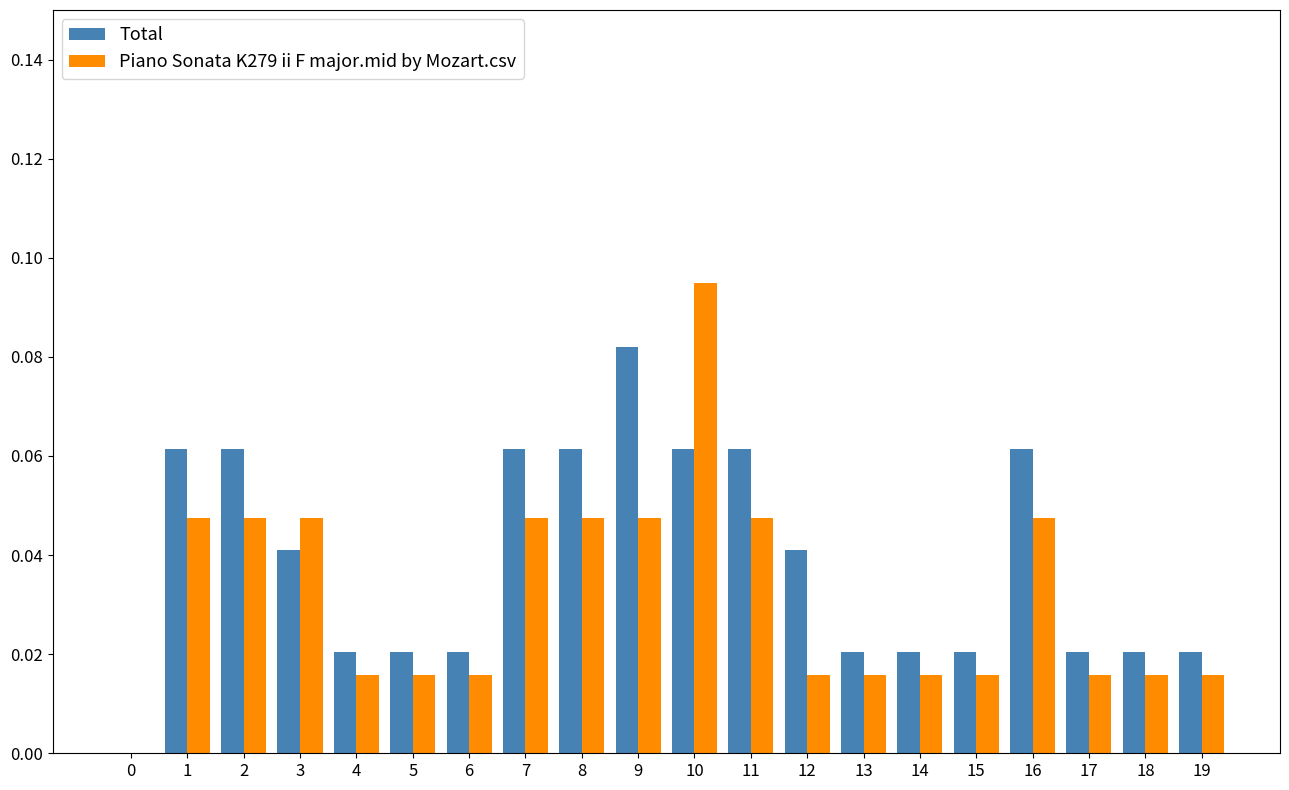

The Piano Sonata K279 ii F major.mid by Mozart.csv series shows 0.0 at 7. True or false?

True